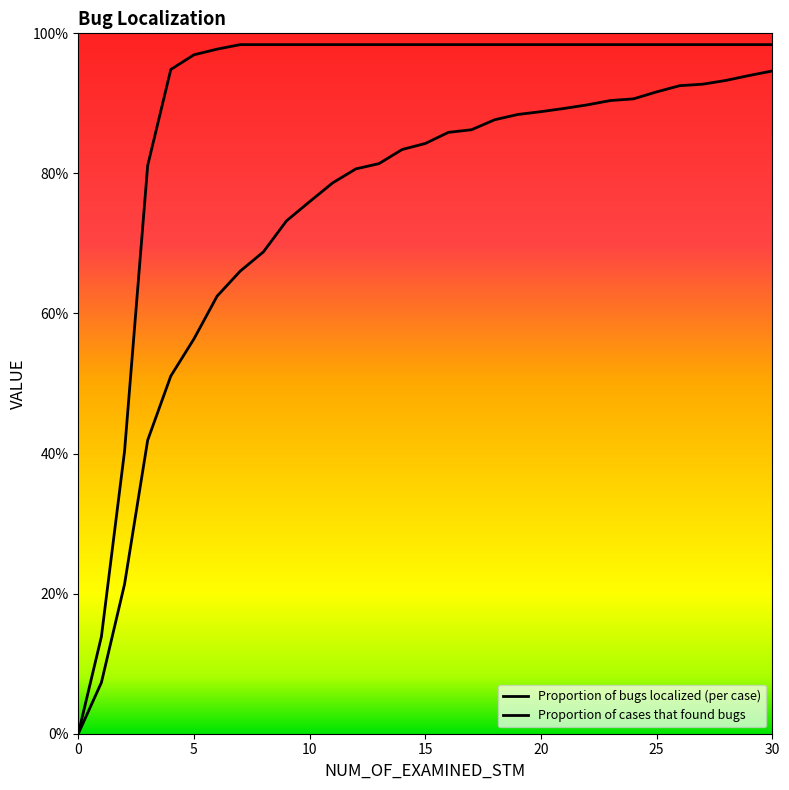

Which series changed the most between 2 and 22?

Proportion of bugs localized (per case)